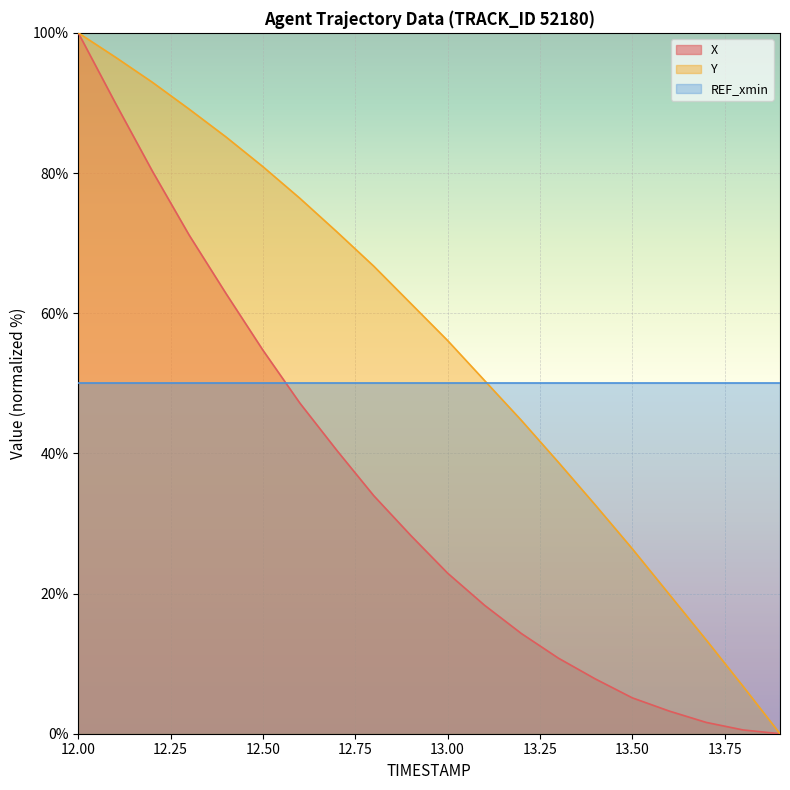

Reading left to right, what are all the values shown in this chart?

X: 100.0	90.0	80.3	71.2	62.8	54.7	47.2	40.4	34.0	28.3	22.9	18.3	14.3	10.8	7.8	5.1	3.2	1.6	0.5	0.0
Y: 100.0	96.6	93.0	89.1	85.1	80.9	76.4	71.6	66.7	61.4	56.1	50.4	44.7	38.7	32.6	26.4	19.9	13.4	6.8	0.0